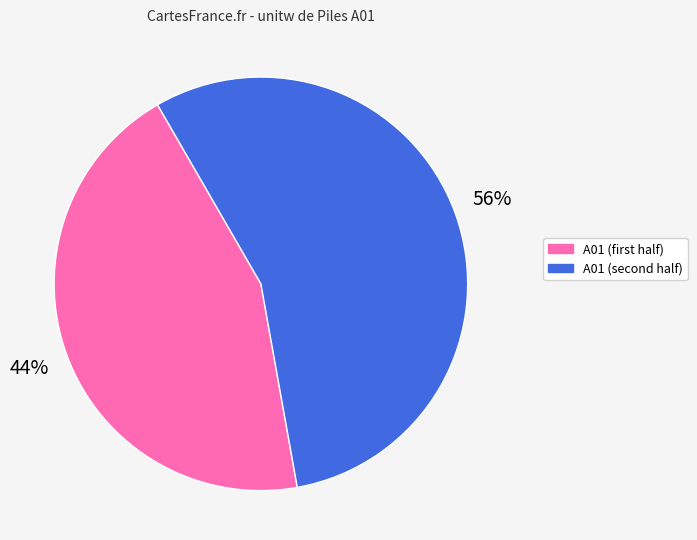

How many slices are in this pie chart?

2